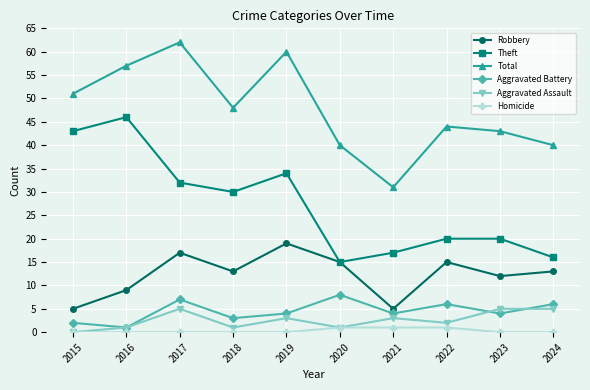

Where is the first local maximum for Robbery?

2017